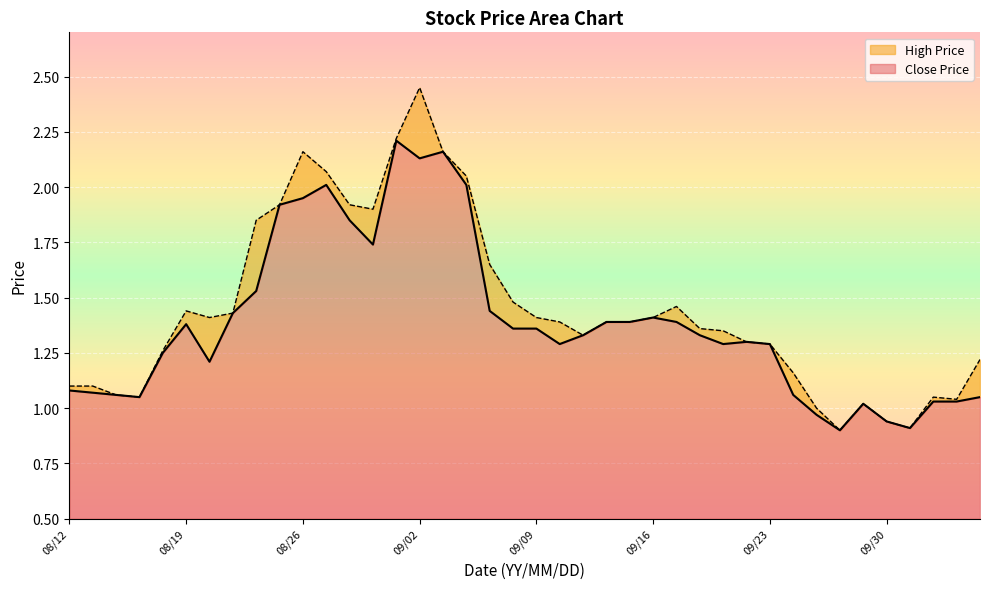

How many values in the Close Price series exceed 1?

36